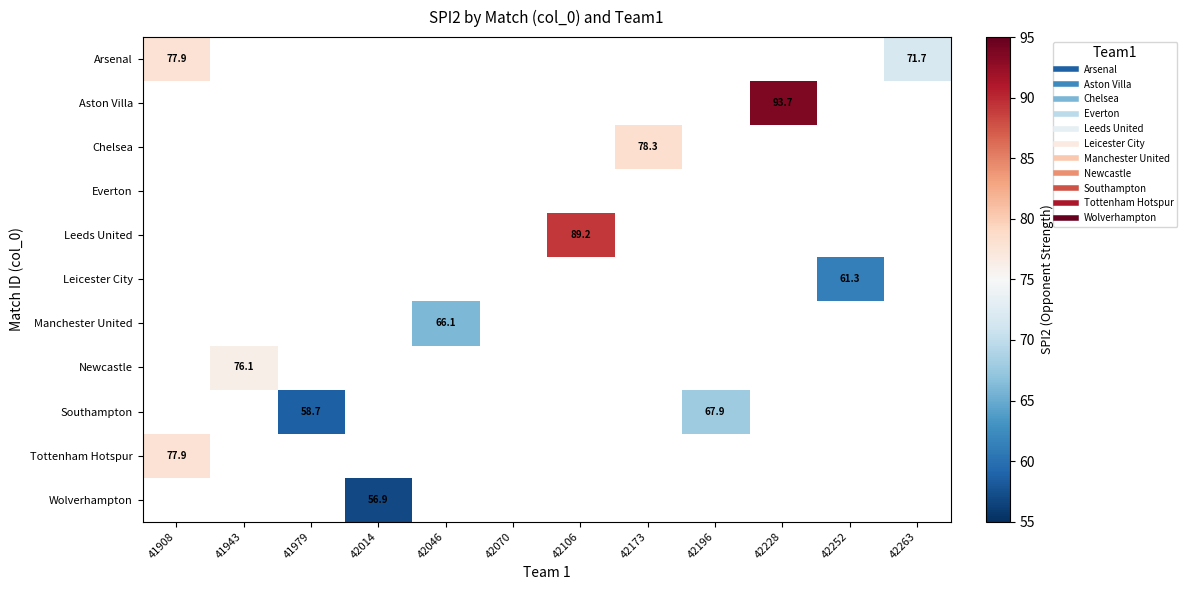

How many series are shown in this chart?

11